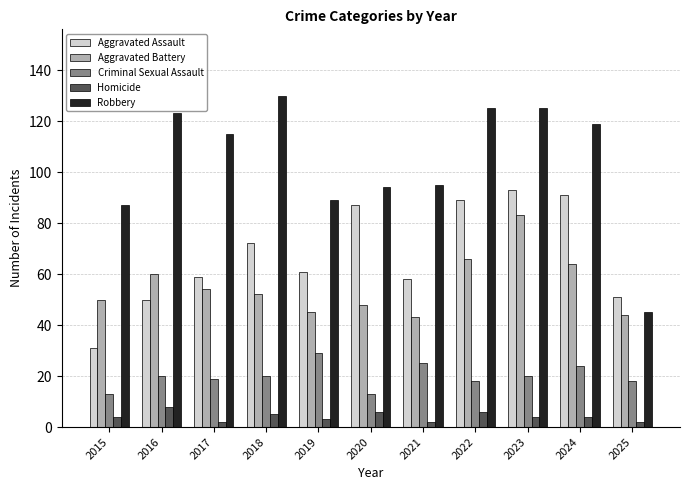

Rank the series at 2020 from highest to lowest value.

Robbery, Aggravated Assault, Aggravated Battery, Criminal Sexual Assault, Homicide